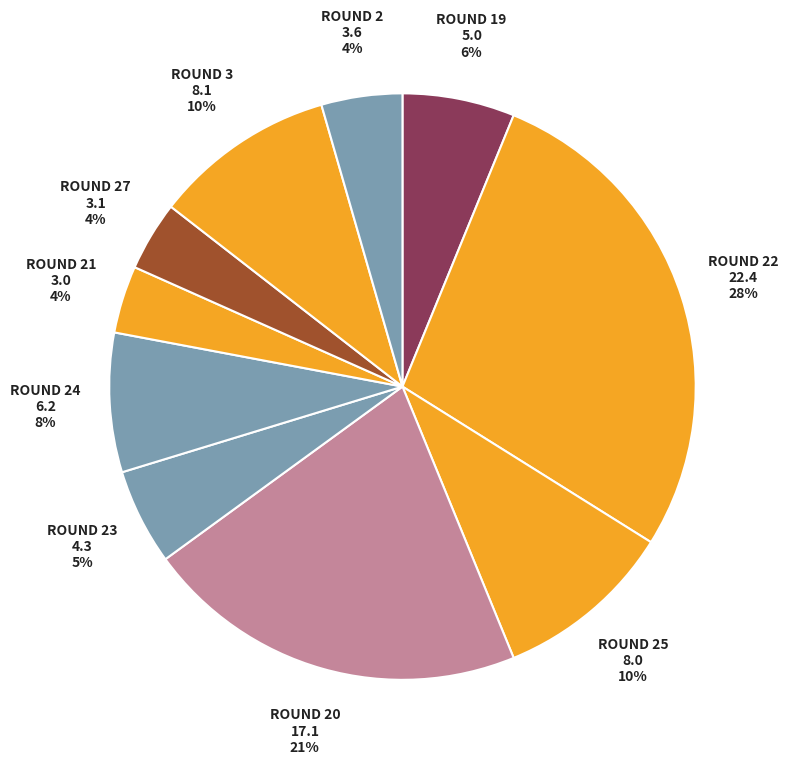

Count the number of slices in the pie.

10